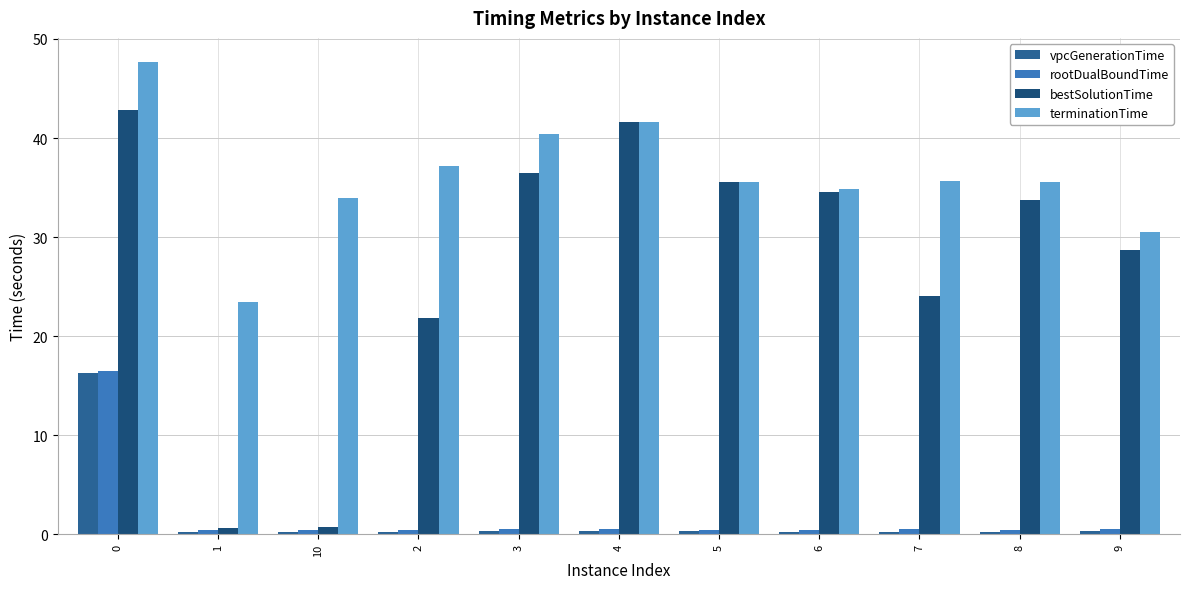

Is it true that bestSolutionTime equals 42.8 at 0?

True